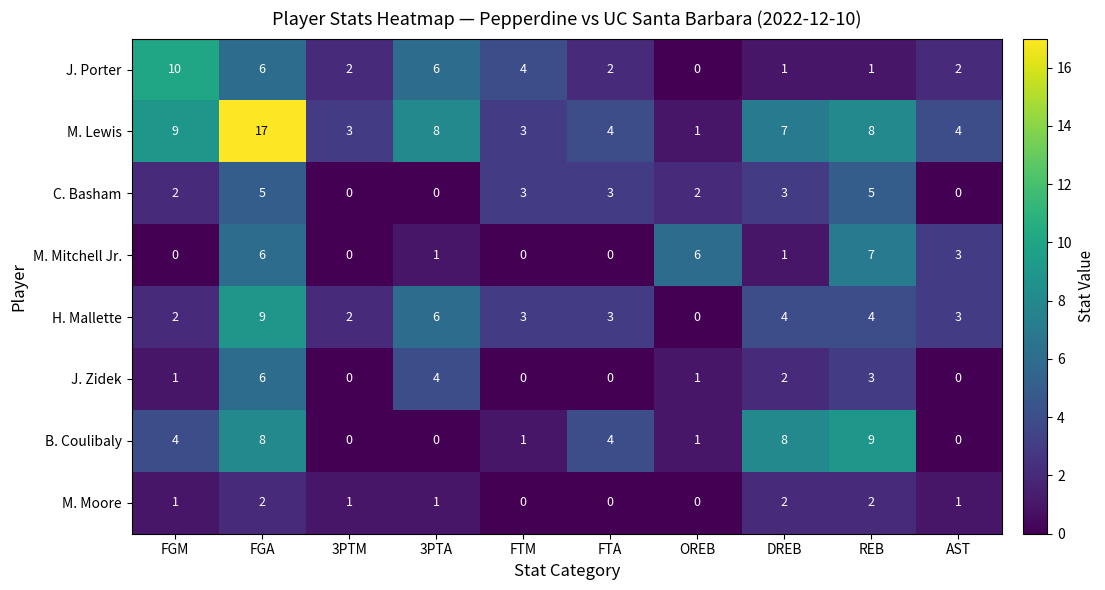

What is the sum of the J. Porter values at AST and DREB?

3